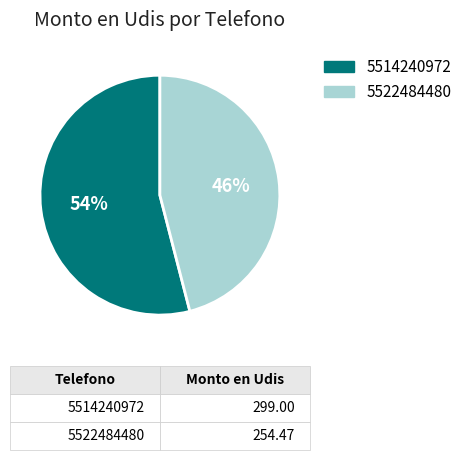

How many slices are in this pie chart?

2